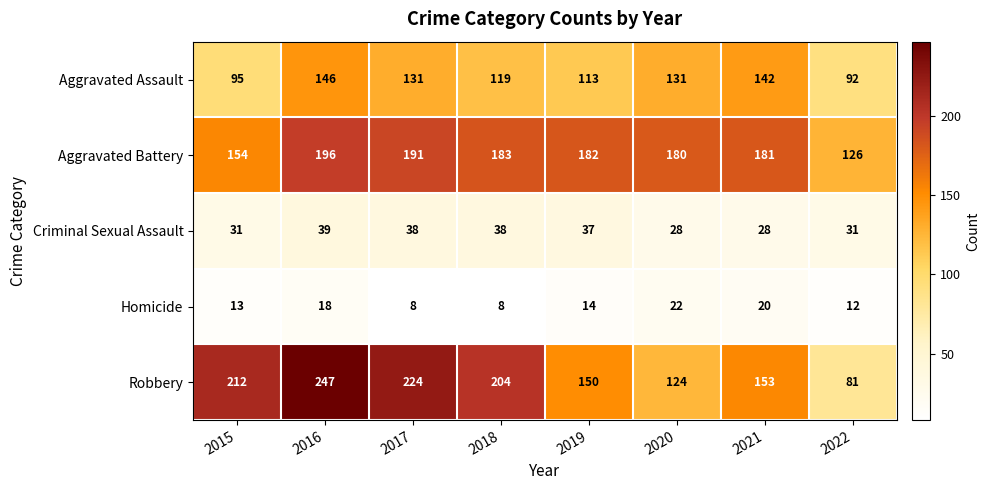

Between 2017 and 2020, which series saw the biggest shift?

Robbery